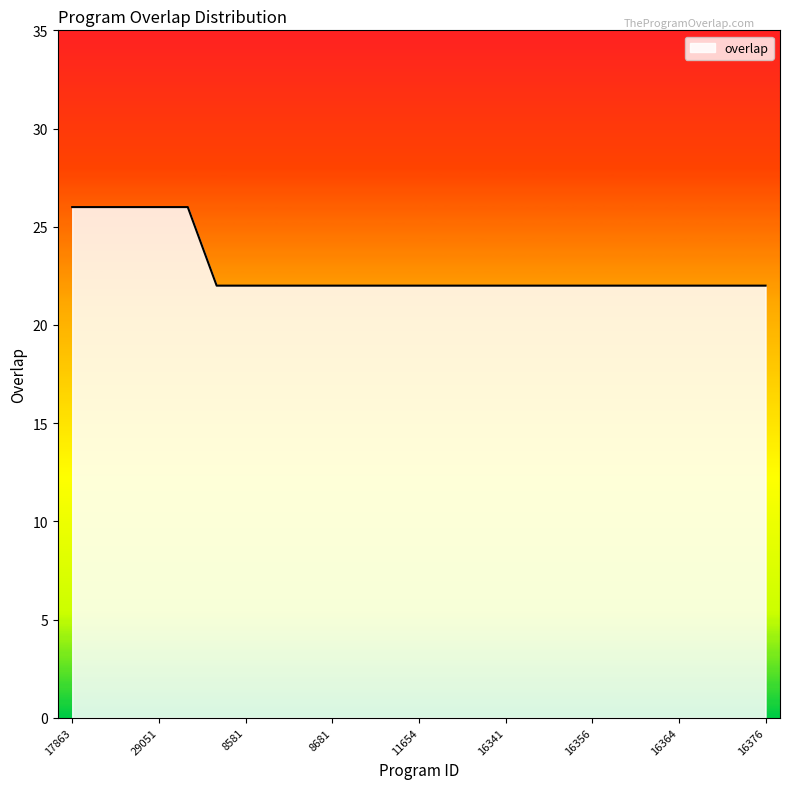

Reading left to right, extract all data points from this chart.

26	26	26	26	26	22	22	22	22	22	22	22	22	22	22	22	22	22	22	22	22	22	22	22	22